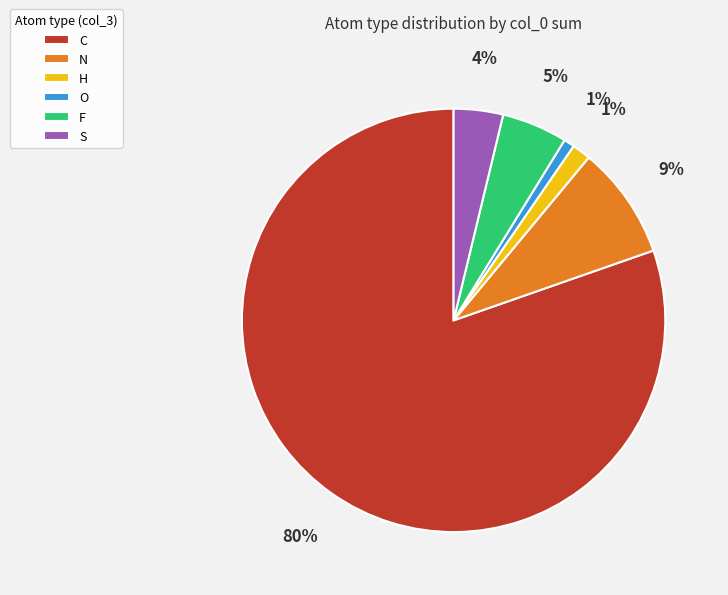

Do F and O together represent more than half of the pie?

No